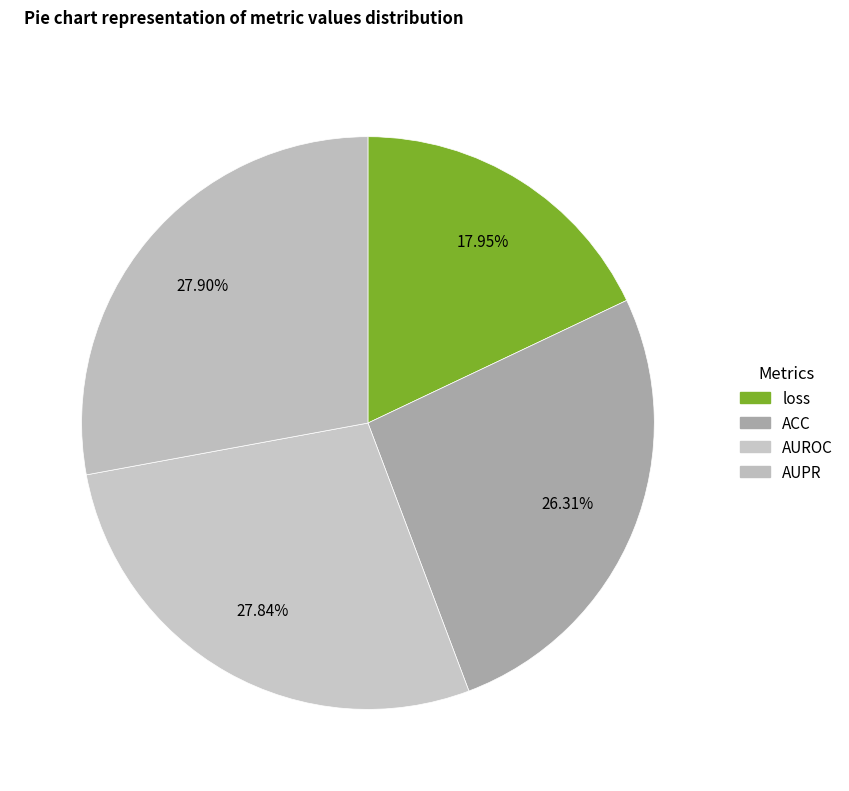

How many segments does this pie chart have?

4